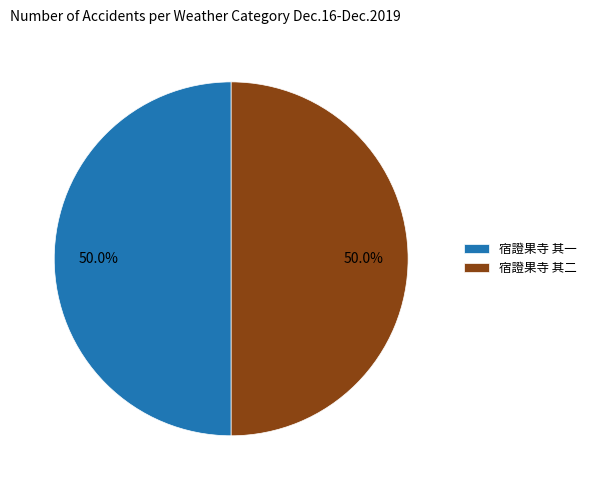

The 宿證果寺 其一 slice represents 50% of the pie. True or false?

True